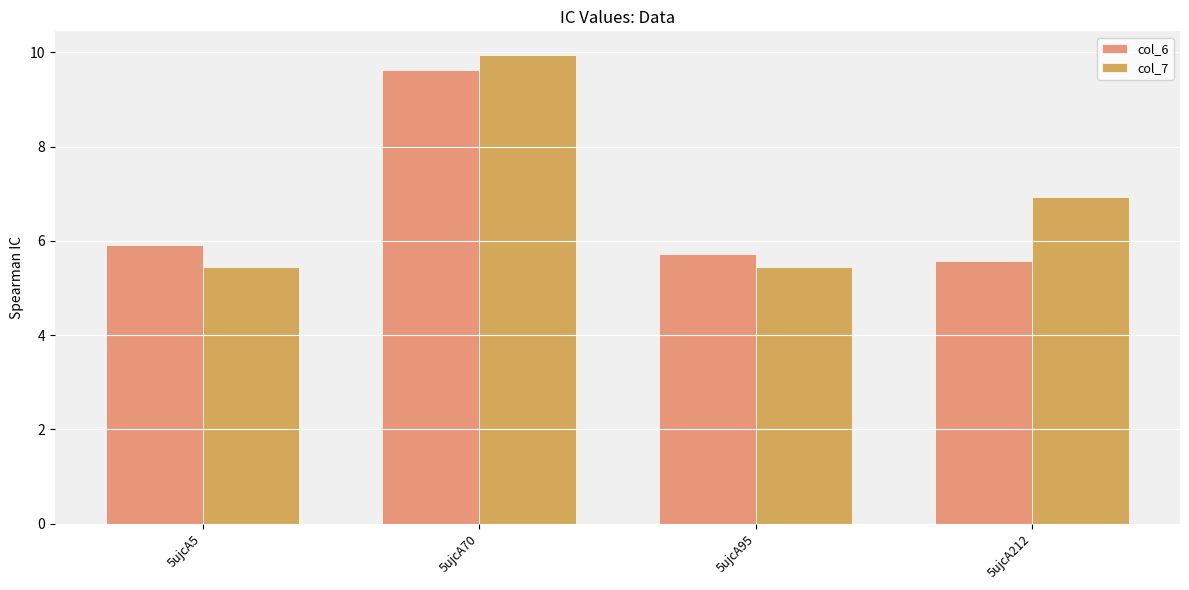

True or false: col_6 has a value of 5.4 at 5ujcA70.

False